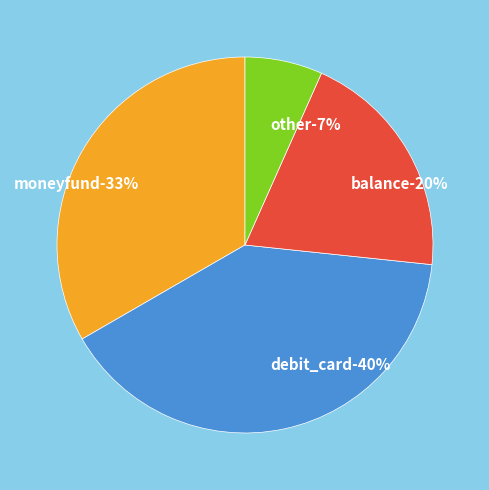

What percentage is the debit_card slice, to the nearest percent?

40%